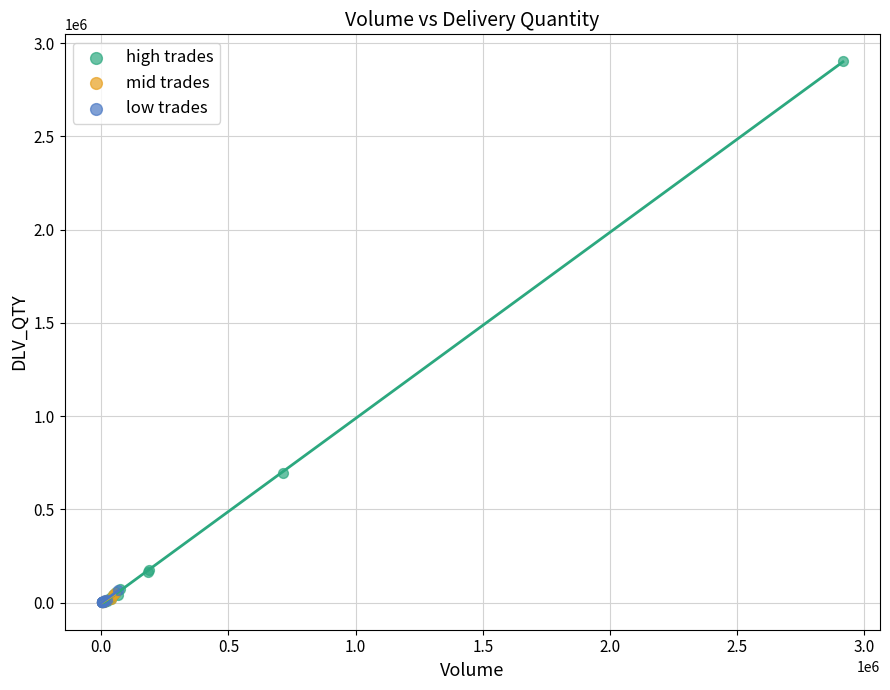

Which series contains the highest Y value?

high trades